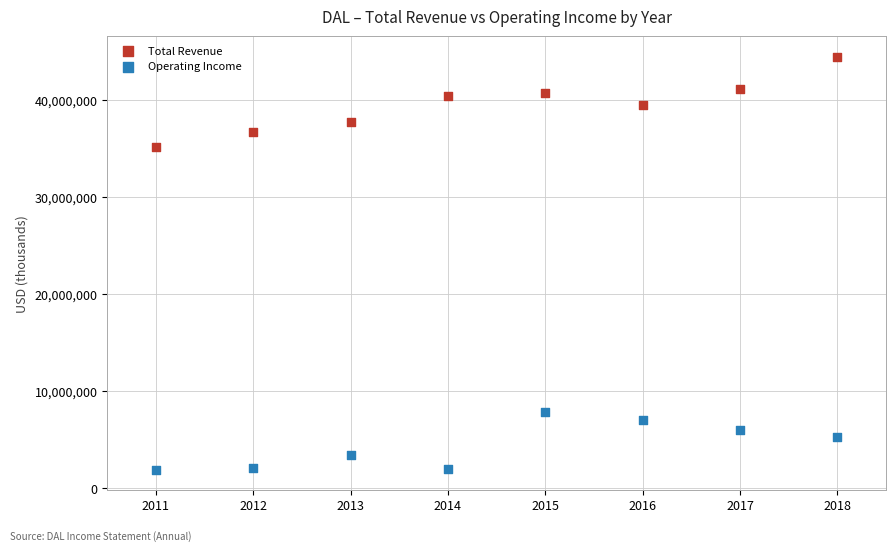

Across all data points, what is the range of Y values (max minus min)?

42531000